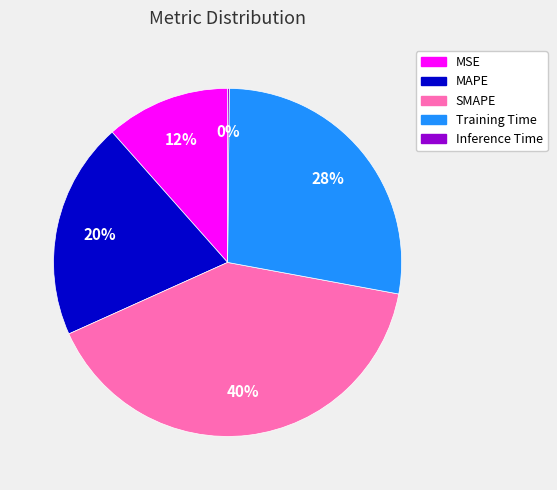

Is the sum of SMAPE and MAPE greater than half?

Yes